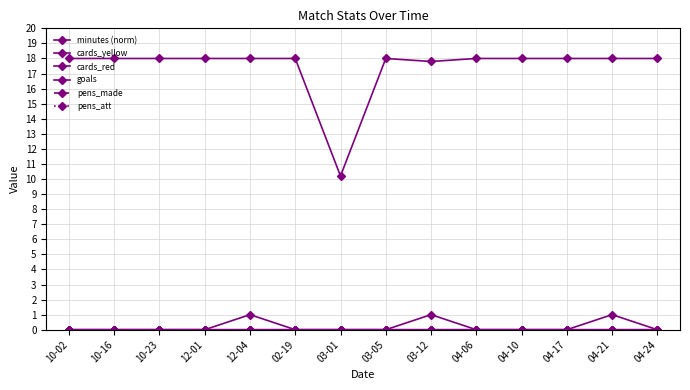

Is the value of pens_att at 04-17 greater than the value of cards_yellow at 03-01?

No